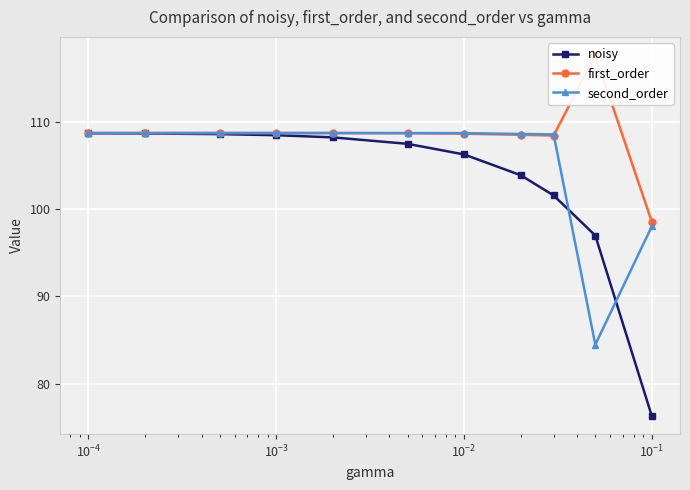

What is the maximum value for first_order?

117.7